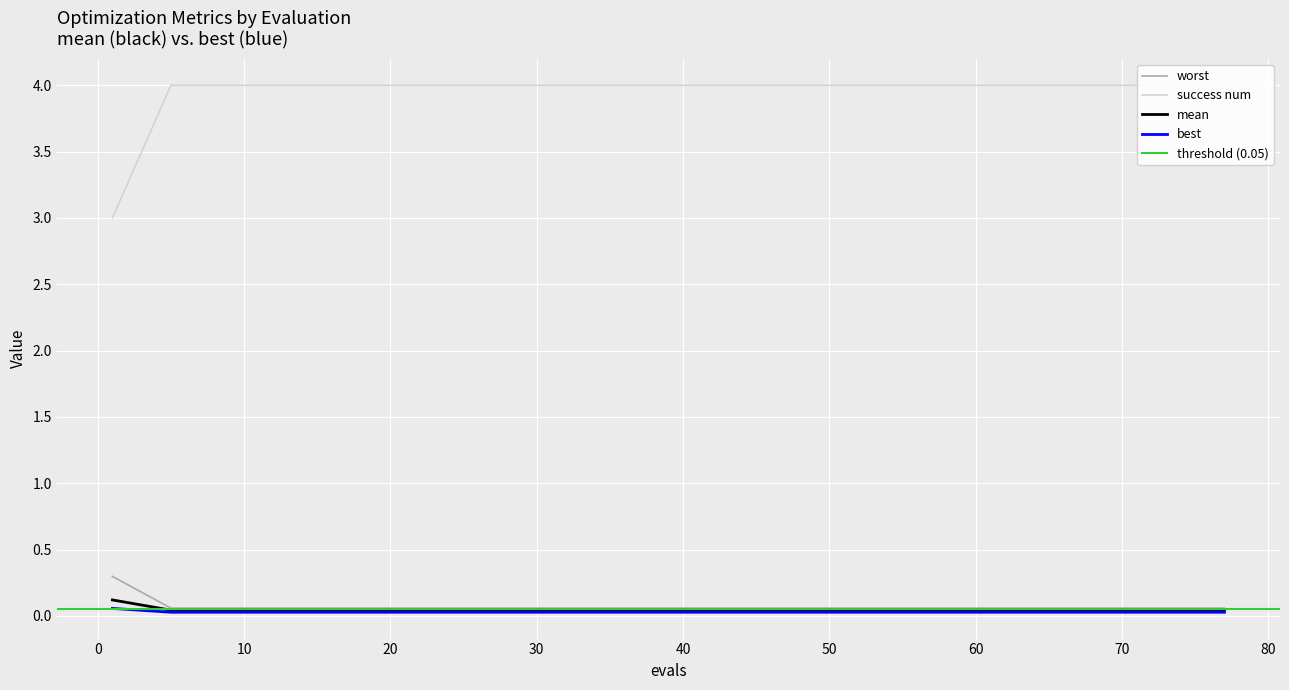

True or false: success num and worst cross at least once.

False